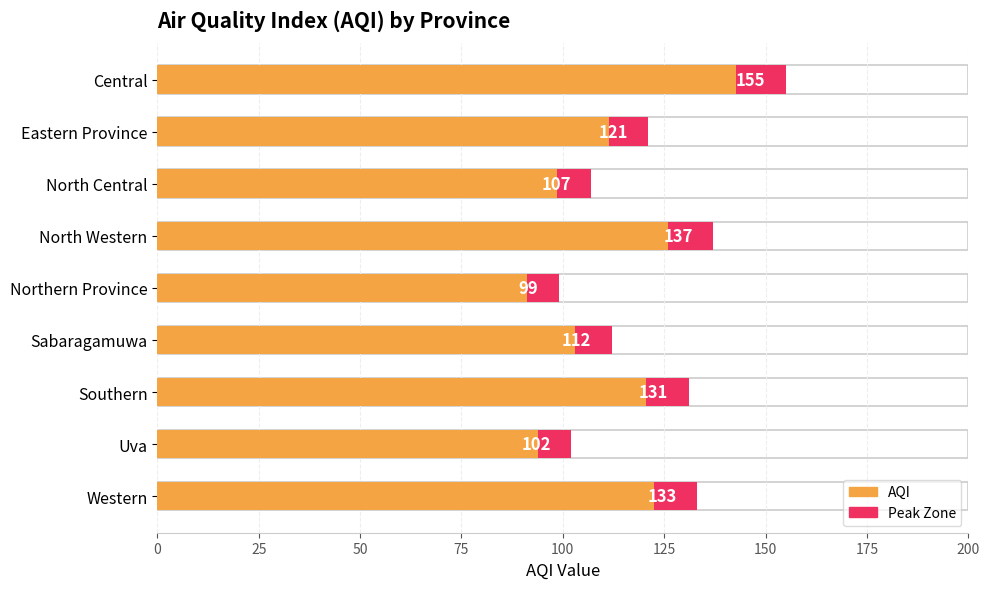

How many bars are there in total?

9